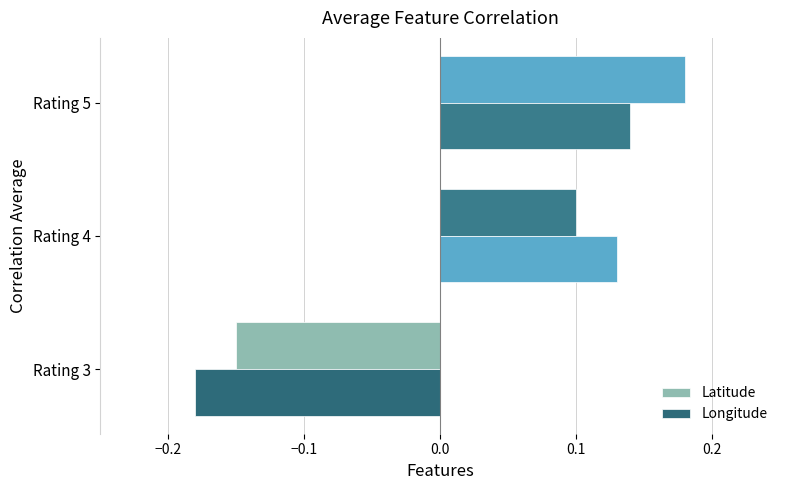

At how many categories does at least one series exceed 0?

2